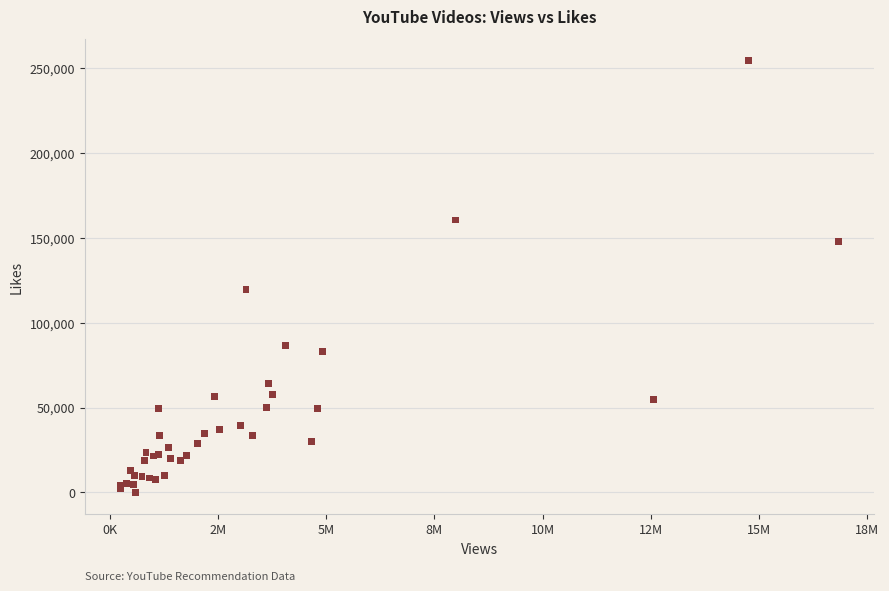

What Y value in the scatter plot is closest to 127138?

119343